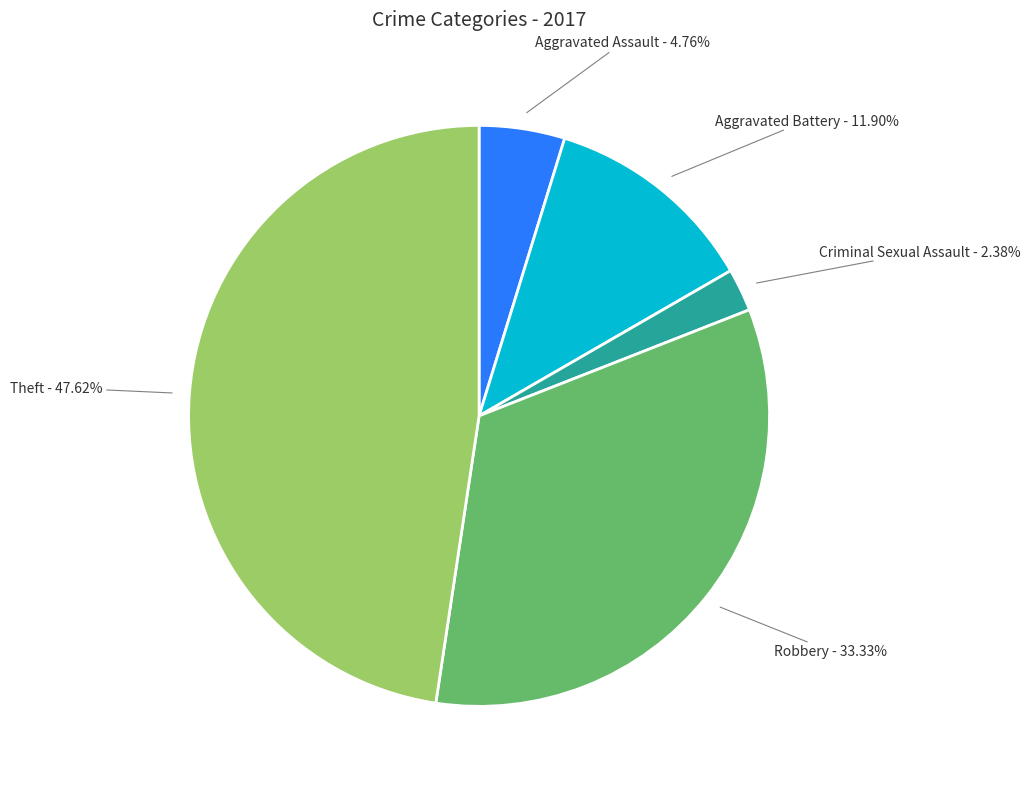

How many slices are in this pie chart?

5